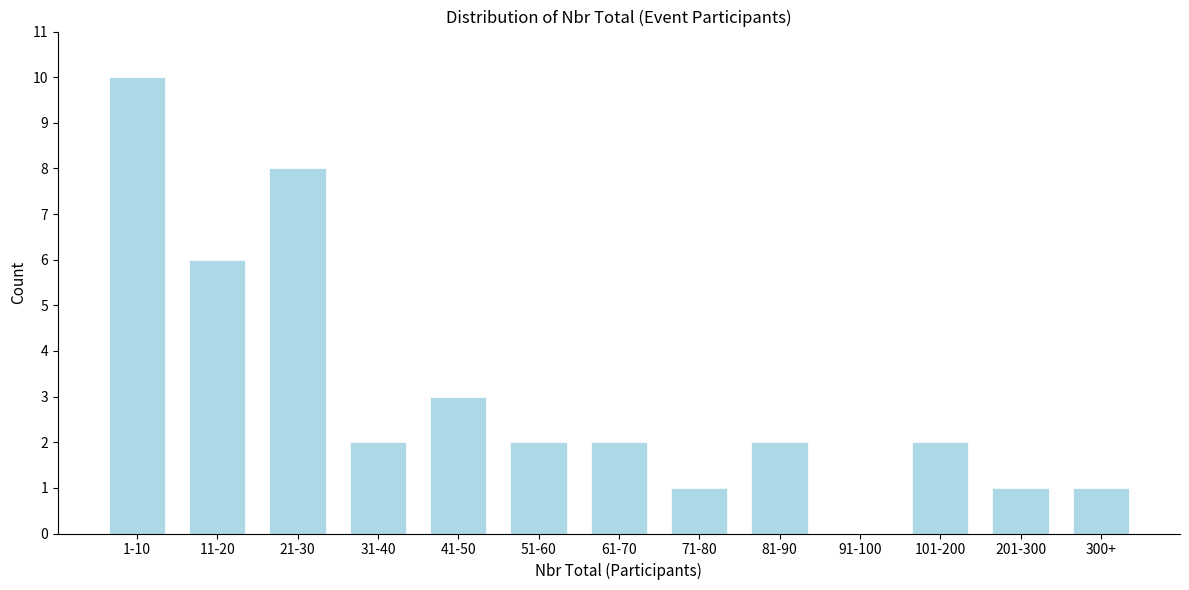

Reading right to left, transcribe all the data shown in this chart.

300+=1	201-300=1	101-200=2	91-100=0	81-90=2	71-80=1	61-70=2	51-60=2	41-50=3	31-40=2	21-30=8	11-20=6	1-10=10